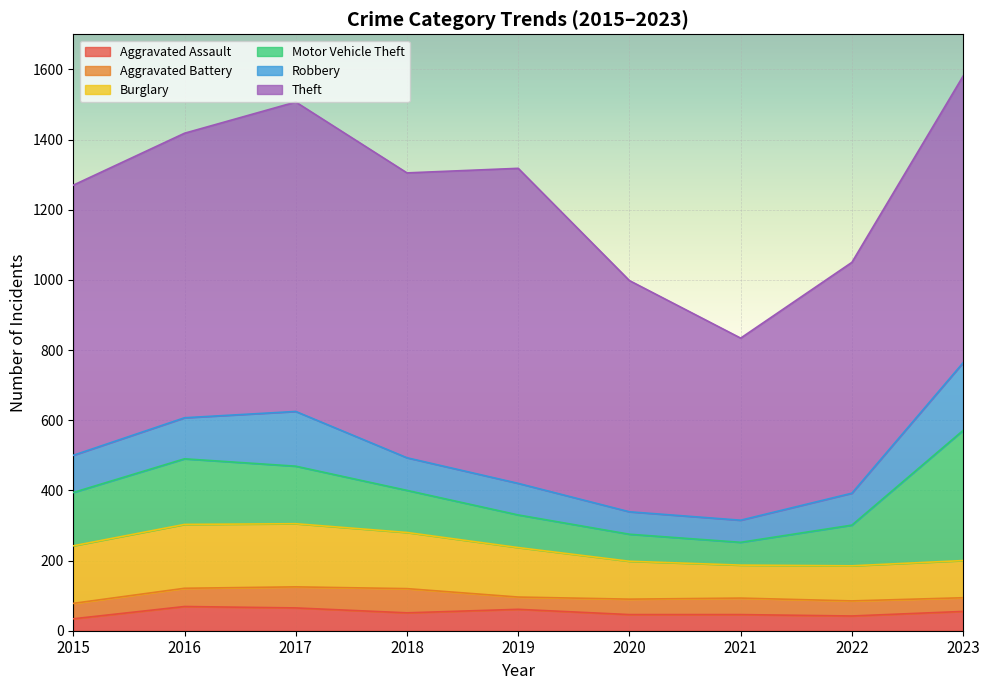

What is the sum of the Aggravated Battery values at 2020 and 2015?

88